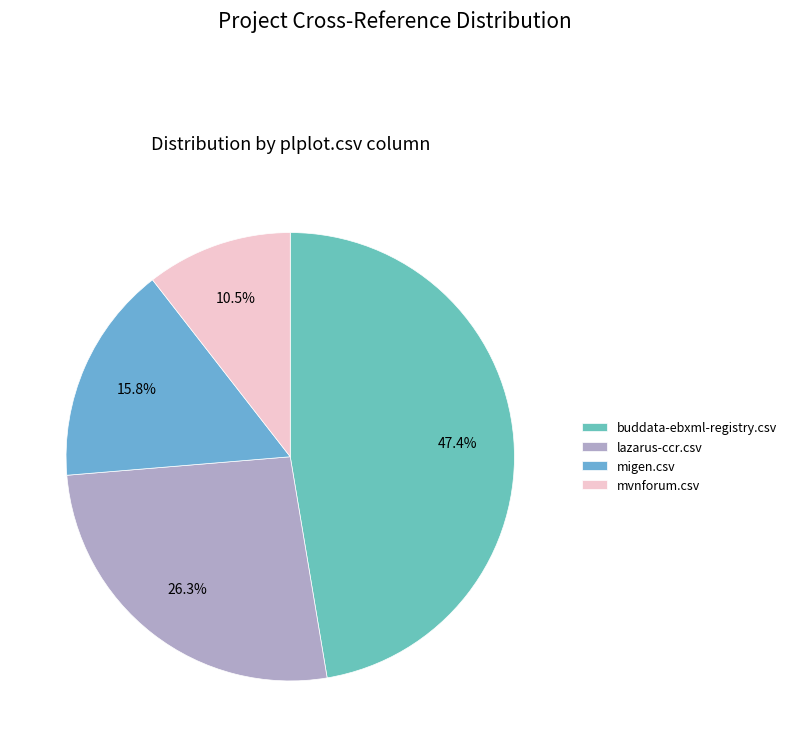

To the nearest percent, what portion does mvnforum.csv represent?

11%